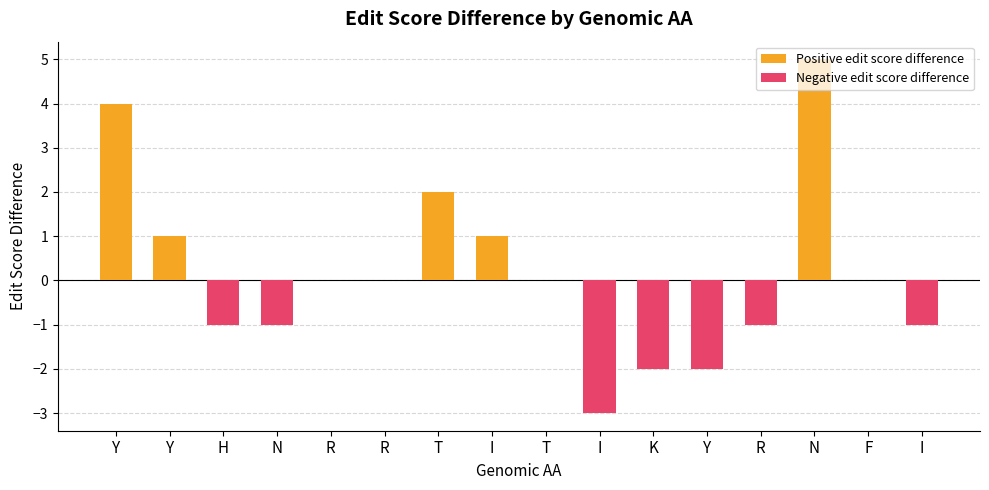

List the series in order of their overall mean, lowest first.

Negative edit score difference, Positive edit score difference